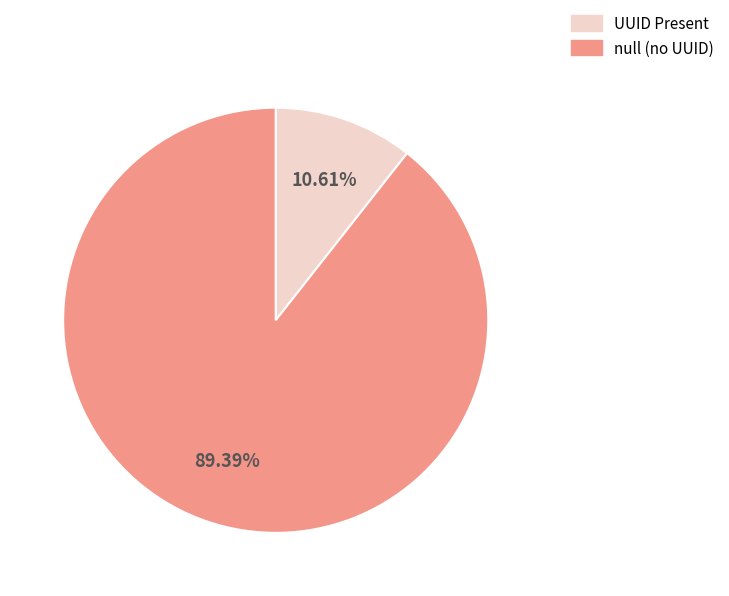

Do UUID Present and null (no UUID) together represent more than half of the pie?

Yes